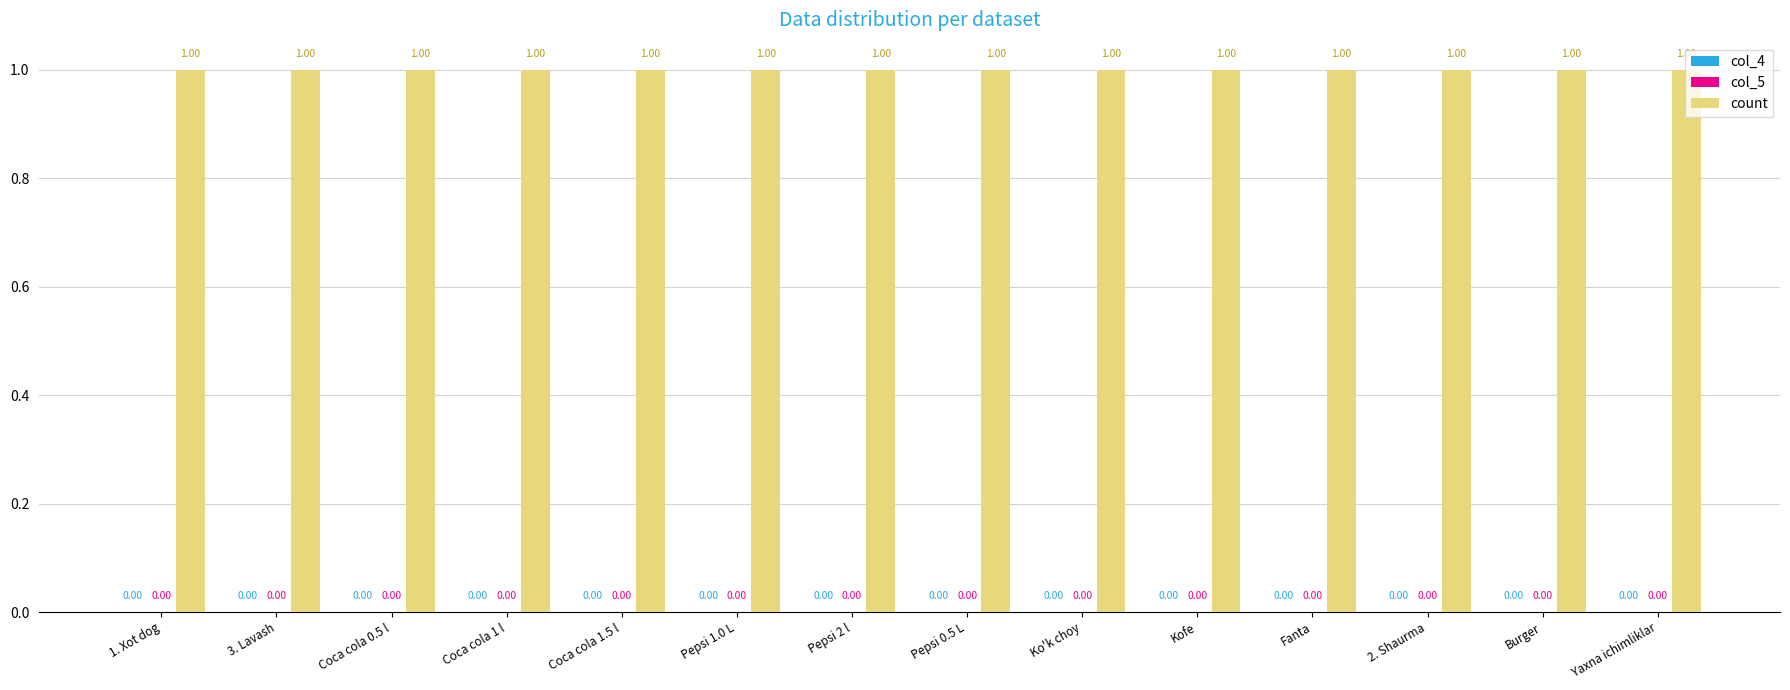

What is the label of the 12th bar from the left?

2. Shaurma